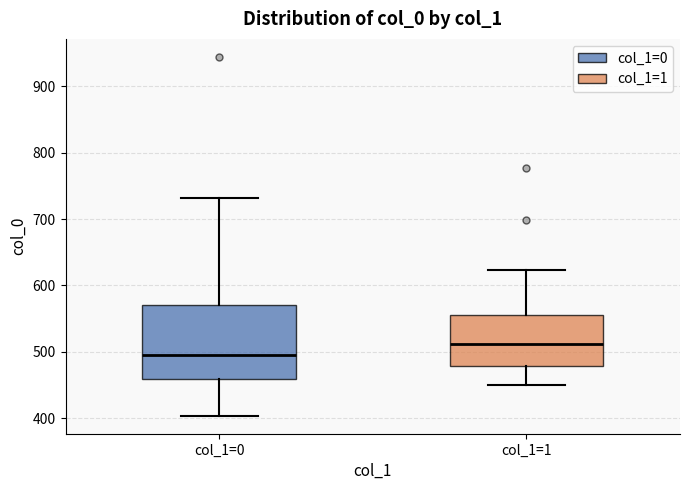

Reading left to right, transcribe this box plot: for each box, give where its median line is, the range the box spans, and where its two whiskers end, as read against the y-axis. The values are not printed on the chart, so give them approximately, as read against the axis.

col_1=0: median 500, box 460 to 570, whiskers 400 to 730
col_1=1: median 510, box 480 to 560, whiskers 450 to 620